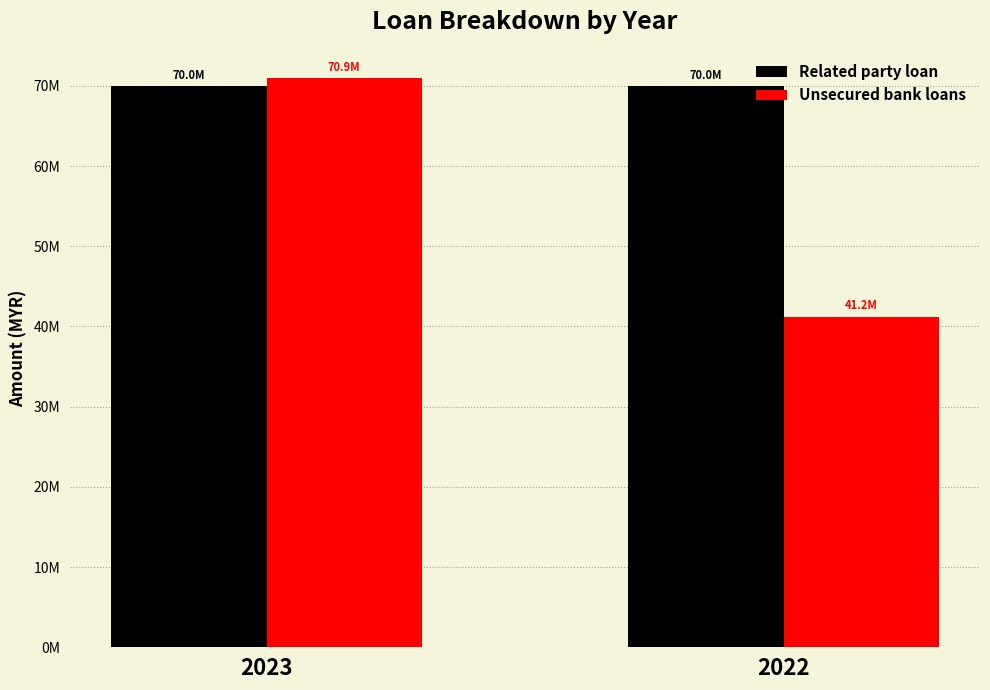

Does the chart contain stacked bars?

No